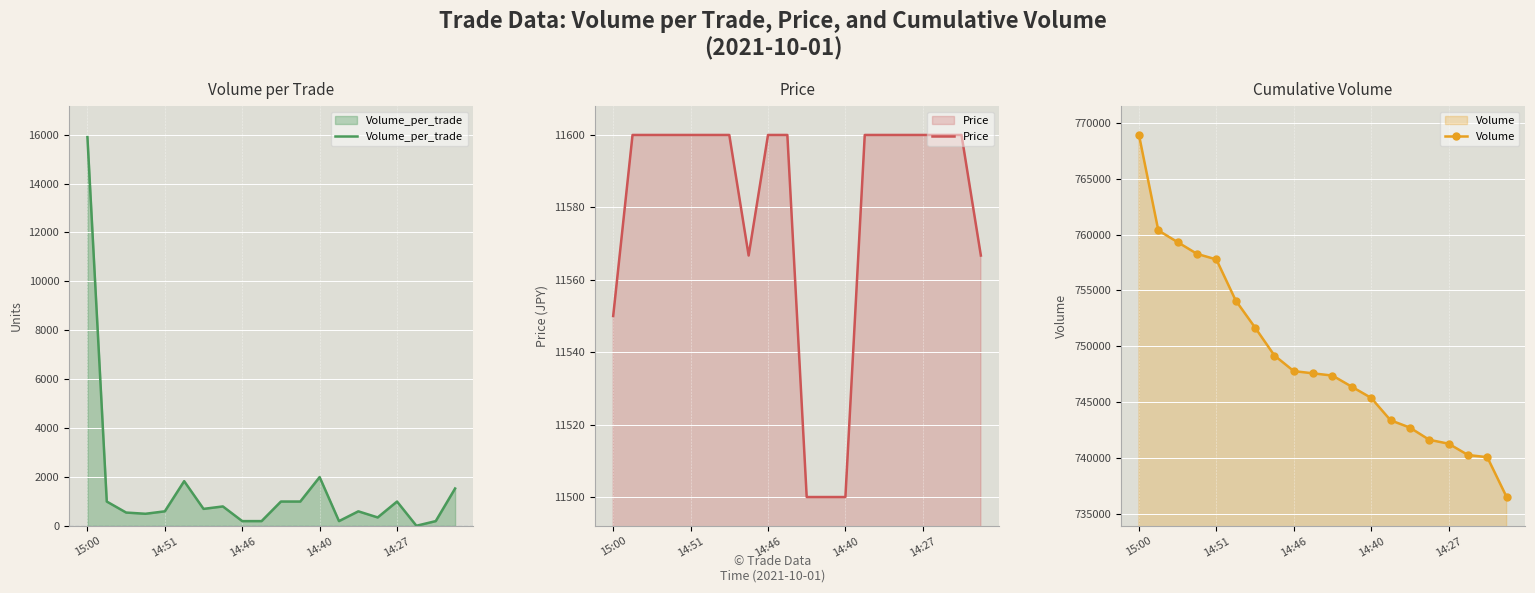

What is the smallest value displayed?

10.0